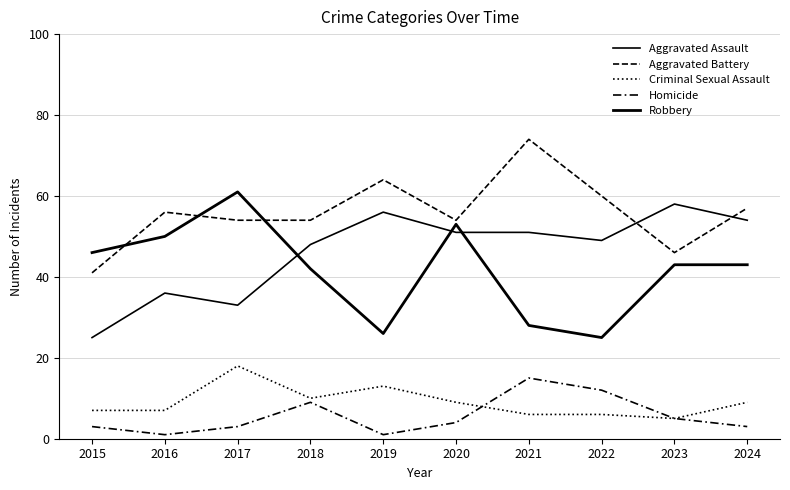

Reading right to left, transcribe all the data shown in this chart.

Aggravated Assault: 54	58	49	51	51	56	48	33	36	25
Aggravated Battery: 57	46	60	74	54	64	54	54	56	41
Criminal Sexual Assault: 9	5	6	6	9	13	10	18	7	7
Homicide: 3	5	12	15	4	1	9	3	1	3
Robbery: 43	43	25	28	53	26	42	61	50	46